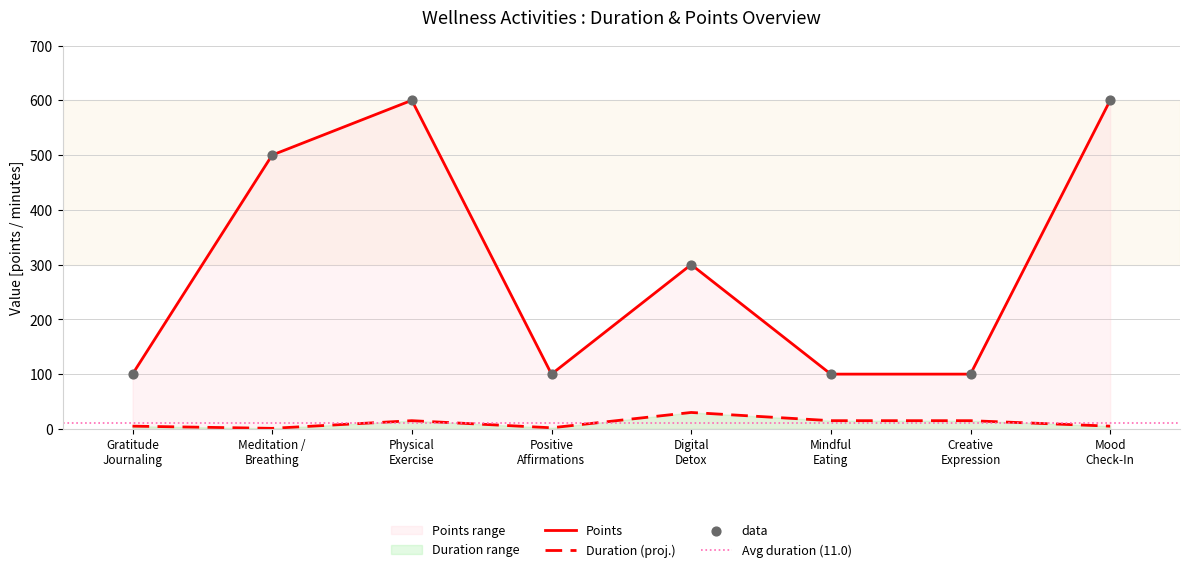

Which series contains the highest Y value?

points